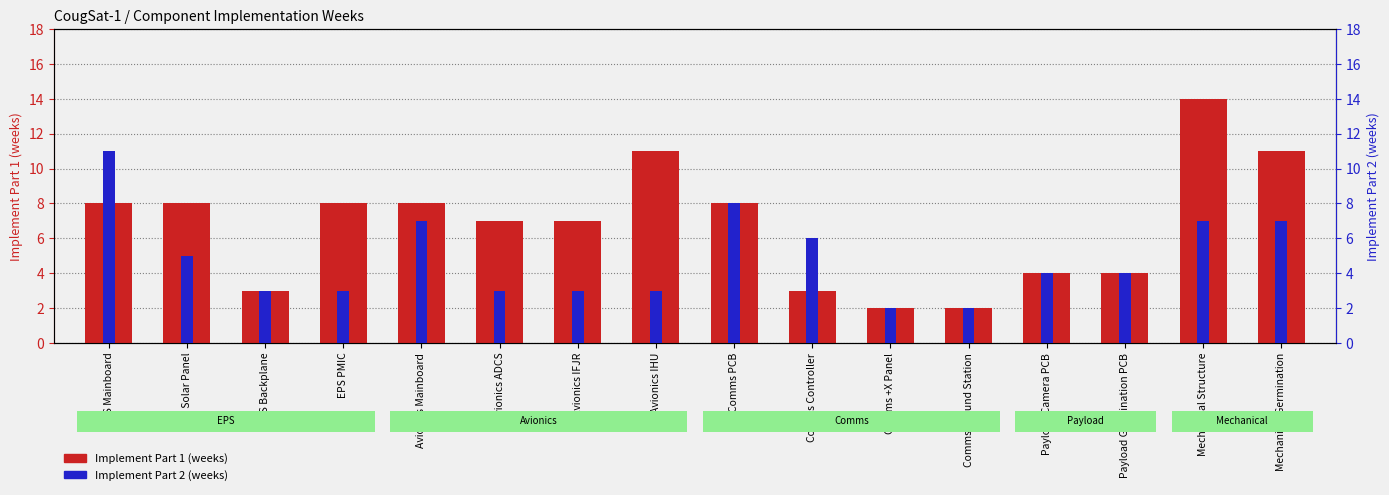

What is the value of the Implement Part 2 (weeks) bar at the 11th from the left?

2